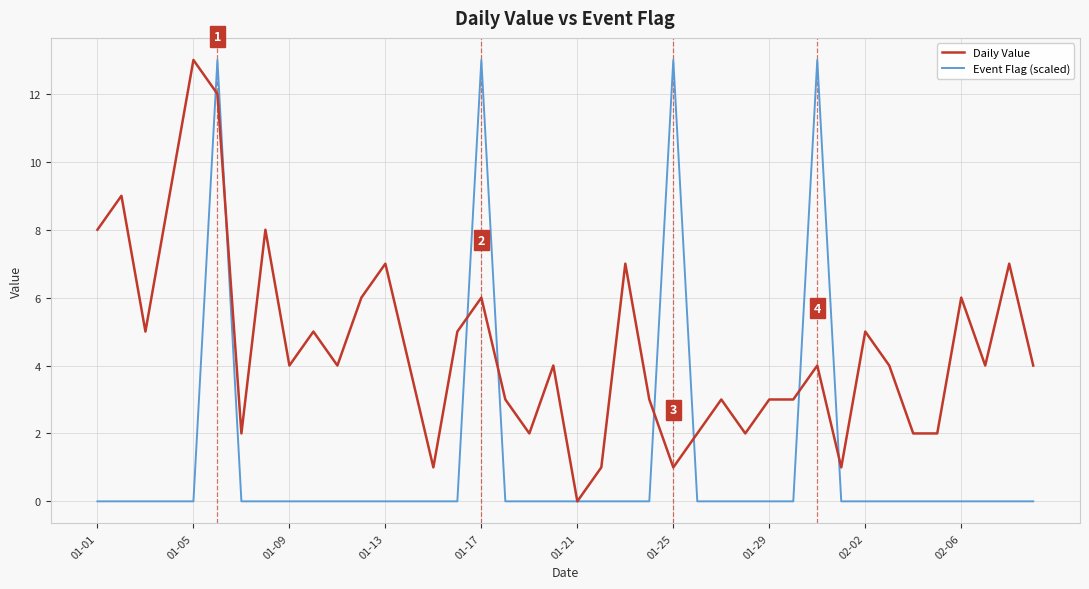

Rank the series by their average value, from lowest to highest.

Event Flag (scaled), Daily Value